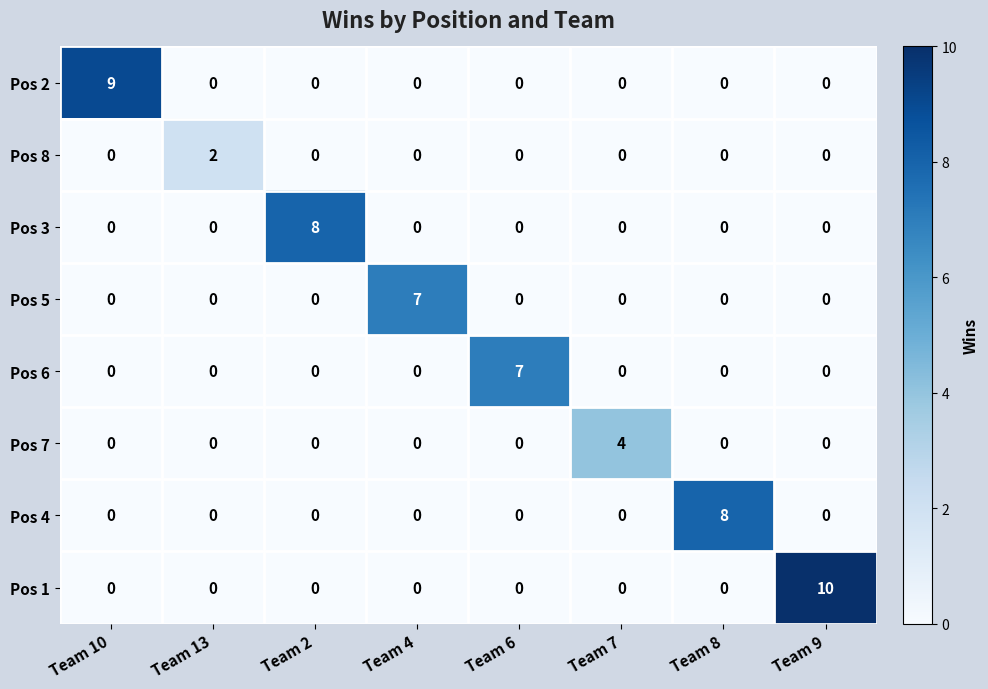

How many Pos 6 values are between 0 and 1?

7